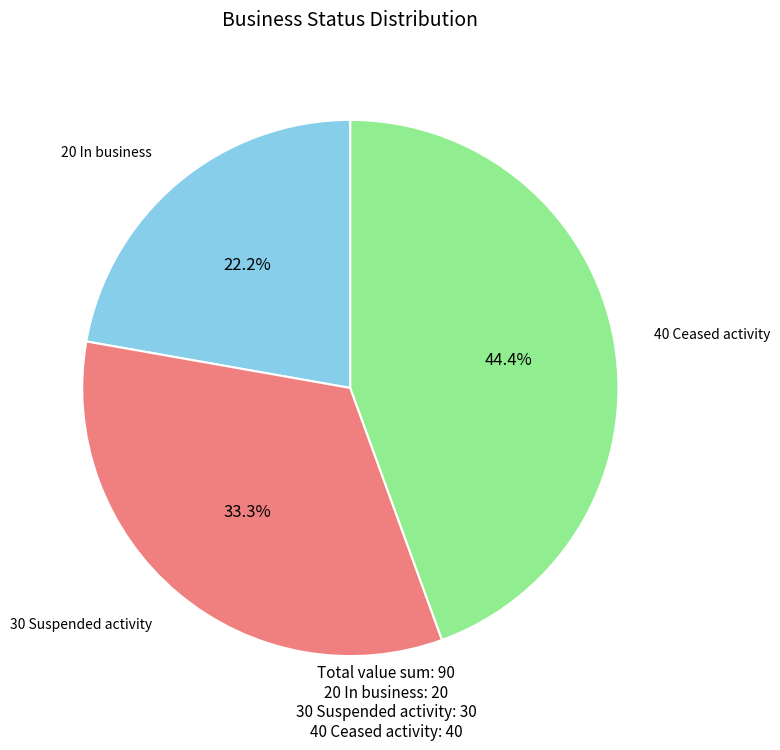

Does 20 In business represent more than half of the total?

No